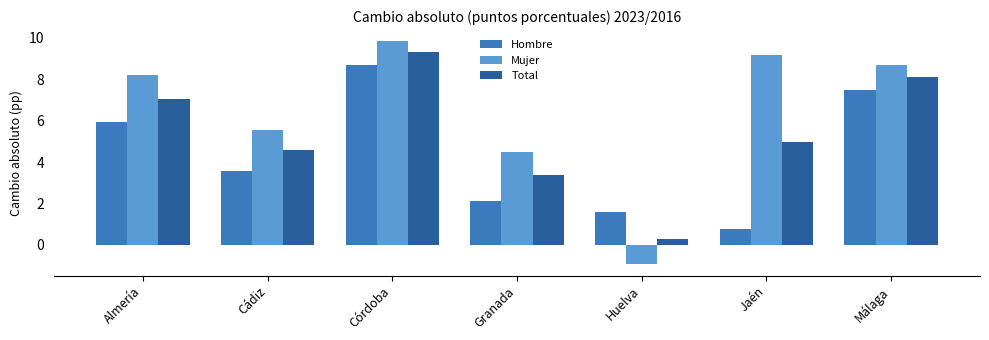

At which label is Hombre closest to 4?

Cádiz